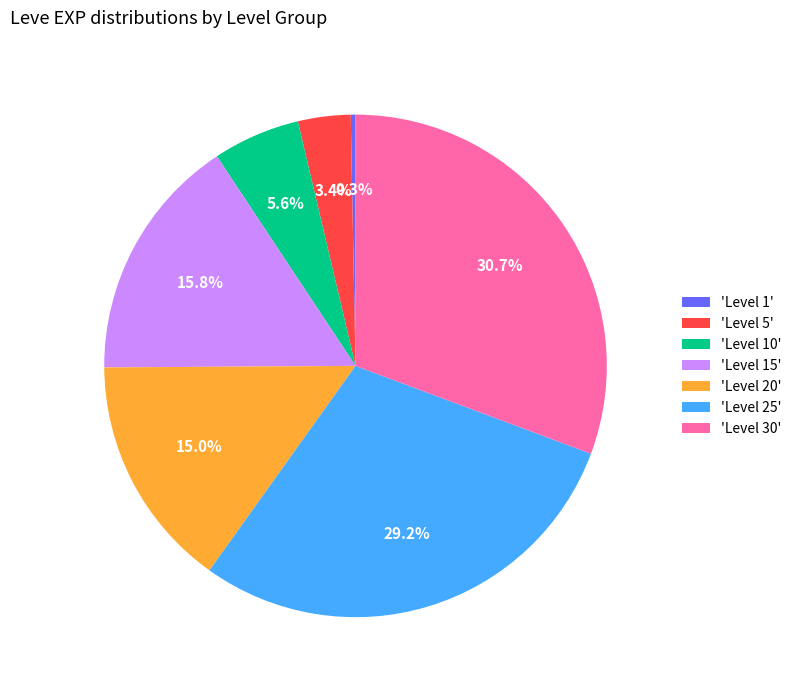

Which slice is the smallest?

'Level 1'